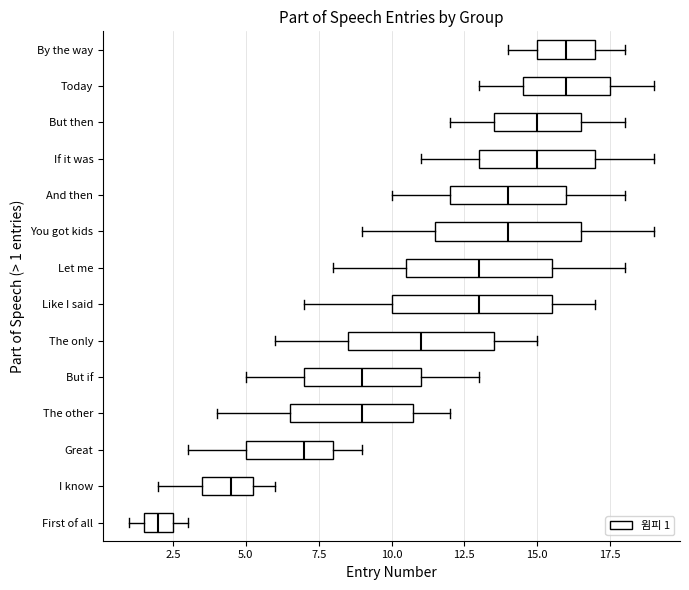

Reading bottom to top, transcribe this box plot: for each box, give where its median line is, the range the box spans, and where its two whiskers end, as read against the x-axis. The values are not printed on the chart, so give them approximately, as read against the axis.

First of all: median 2.0, box 1.5 to 2.5, whiskers 1.0 to 3.0
I know: median 4.5, box 3.5 to 5.5, whiskers 2.0 to 6.0
Great: median 7.0, box 5.0 to 8.0, whiskers 3.0 to 9.0
The other: median 9.0, box 6.5 to 11.0, whiskers 4.0 to 12.0
But if: median 9.0, box 7.0 to 11.0, whiskers 5.0 to 13.0
The only: median 11.0, box 8.5 to 13.5, whiskers 6.0 to 15.0
Like I said: median 13.0, box 10.0 to 15.5, whiskers 7.0 to 17.0
Let me: median 13.0, box 10.5 to 15.5, whiskers 8.0 to 18.0
You got kids: median 14.0, box 11.5 to 16.5, whiskers 9.0 to 19.0
And then: median 14.0, box 12.0 to 16.0, whiskers 10.0 to 18.0
If it was: median 15.0, box 13.0 to 17.0, whiskers 11.0 to 19.0
But then: median 15.0, box 13.5 to 16.5, whiskers 12.0 to 18.0
Today: median 16.0, box 14.5 to 17.5, whiskers 13.0 to 19.0
By the way: median 16.0, box 15.0 to 17.0, whiskers 14.0 to 18.0